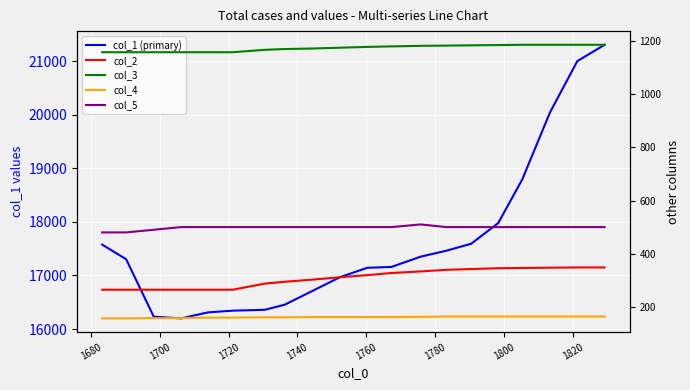

How many lines are shown in the chart?

5